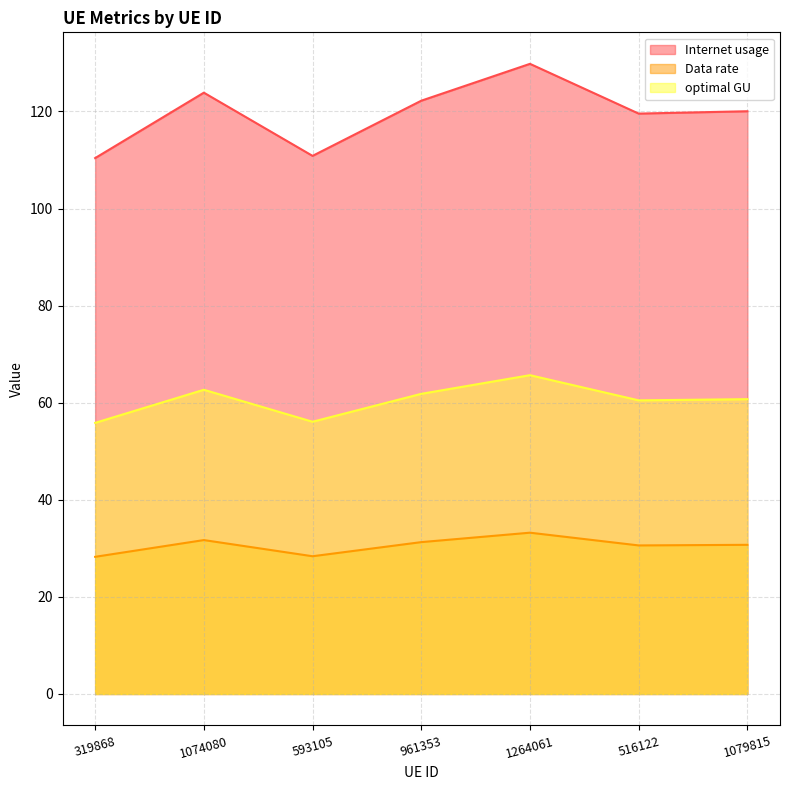

Rank the series by their maximum value, from lowest to highest.

Data rate, optimal GU, Internet usage